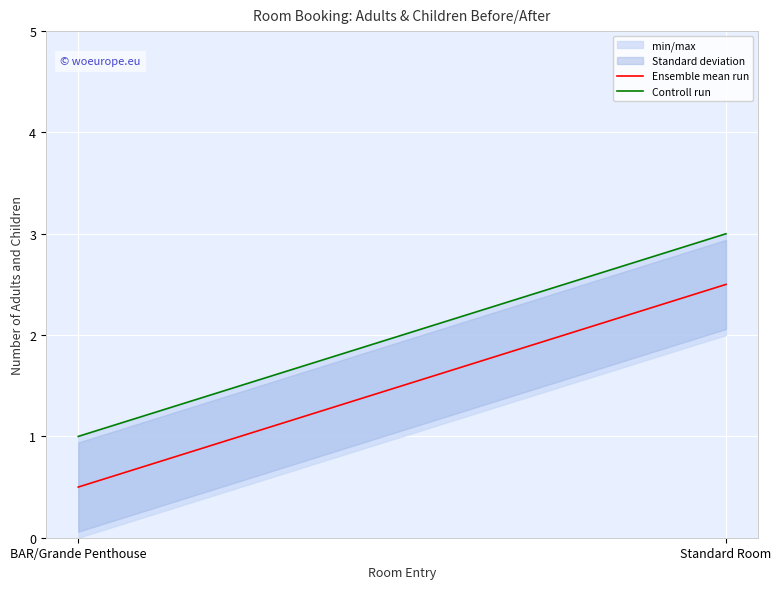

Is this an area chart (filled region under the line)?

No